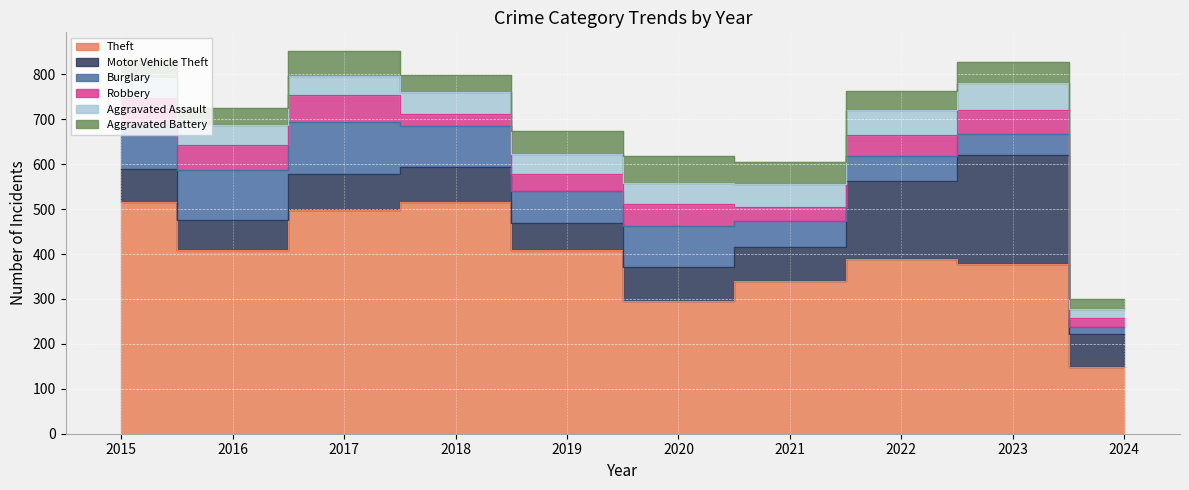

True or false: Motor Vehicle Theft and Theft cross at least once.

False